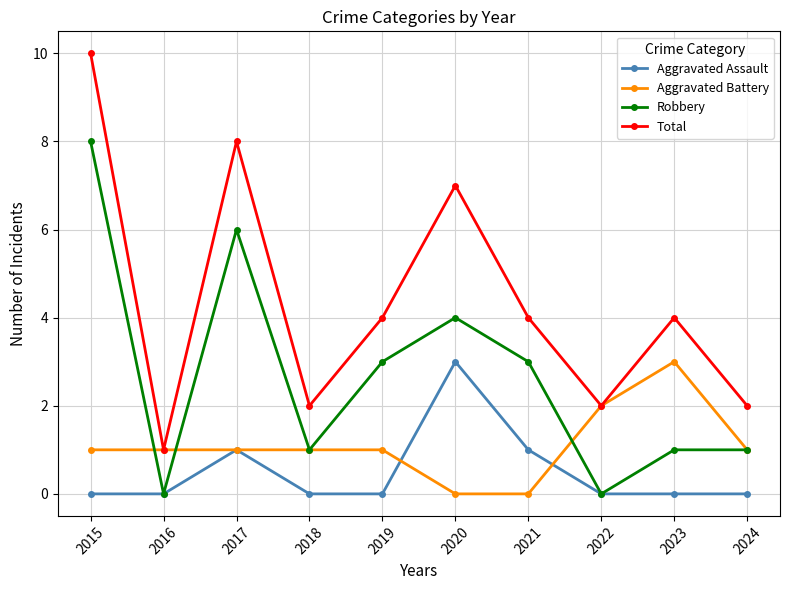

Reading left to right, extract all data points from this chart.

Aggravated Assault: 2015=0	2016=0	2017=1	2018=0	2019=0	2020=3	2021=1	2022=0	2023=0	2024=0
Aggravated Battery: 2015=1	2016=1	2017=1	2018=1	2019=1	2020=0	2021=0	2022=2	2023=3	2024=1
Robbery: 2015=8	2016=0	2017=6	2018=1	2019=3	2020=4	2021=3	2022=0	2023=1	2024=1
Total: 2015=10	2016=1	2017=8	2018=2	2019=4	2020=7	2021=4	2022=2	2023=4	2024=2